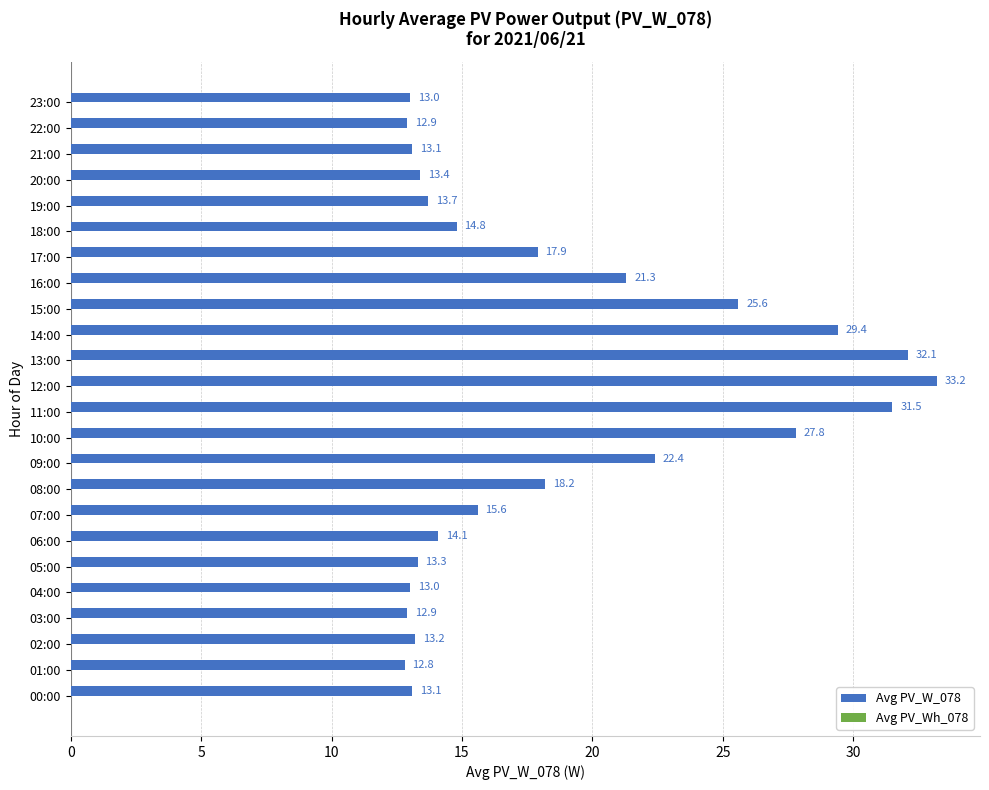

Count the number of data series in this chart.

1